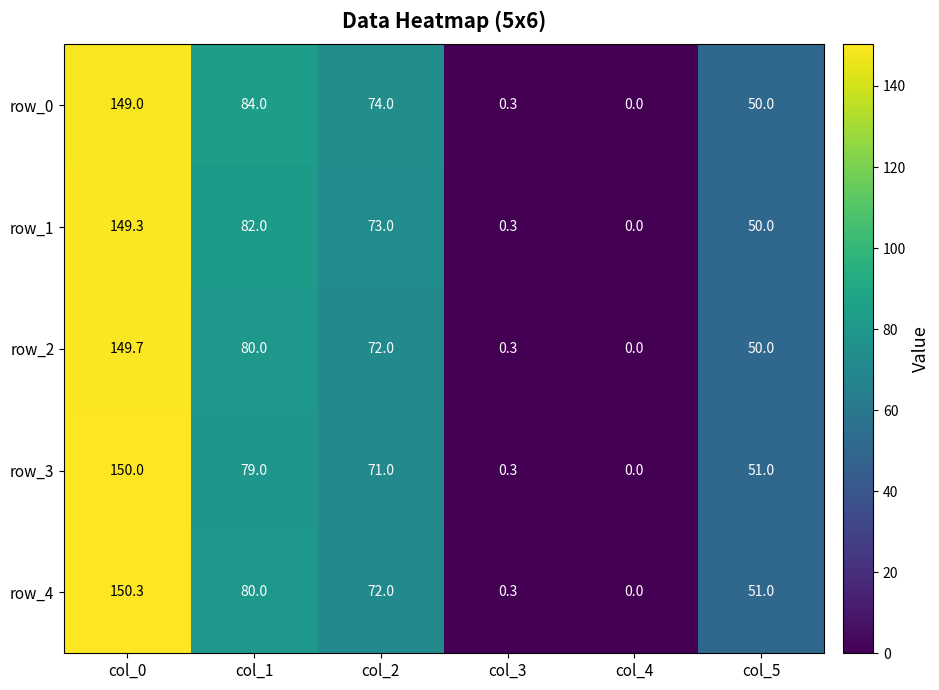

Reading left to right, list all the values displayed in this chart.

row_0: col_0=149.0	col_1=84.0	col_2=74.0	col_3=0.3	col_4=0.0	col_5=50.0
row_1: col_0=149.3	col_1=82.0	col_2=73.0	col_3=0.3	col_4=0.0	col_5=50.0
row_2: col_0=149.7	col_1=80.0	col_2=72.0	col_3=0.3	col_4=0.0	col_5=50.0
row_3: col_0=150.0	col_1=79.0	col_2=71.0	col_3=0.3	col_4=0.0	col_5=51.0
row_4: col_0=150.3	col_1=80.0	col_2=72.0	col_3=0.3	col_4=0.0	col_5=51.0